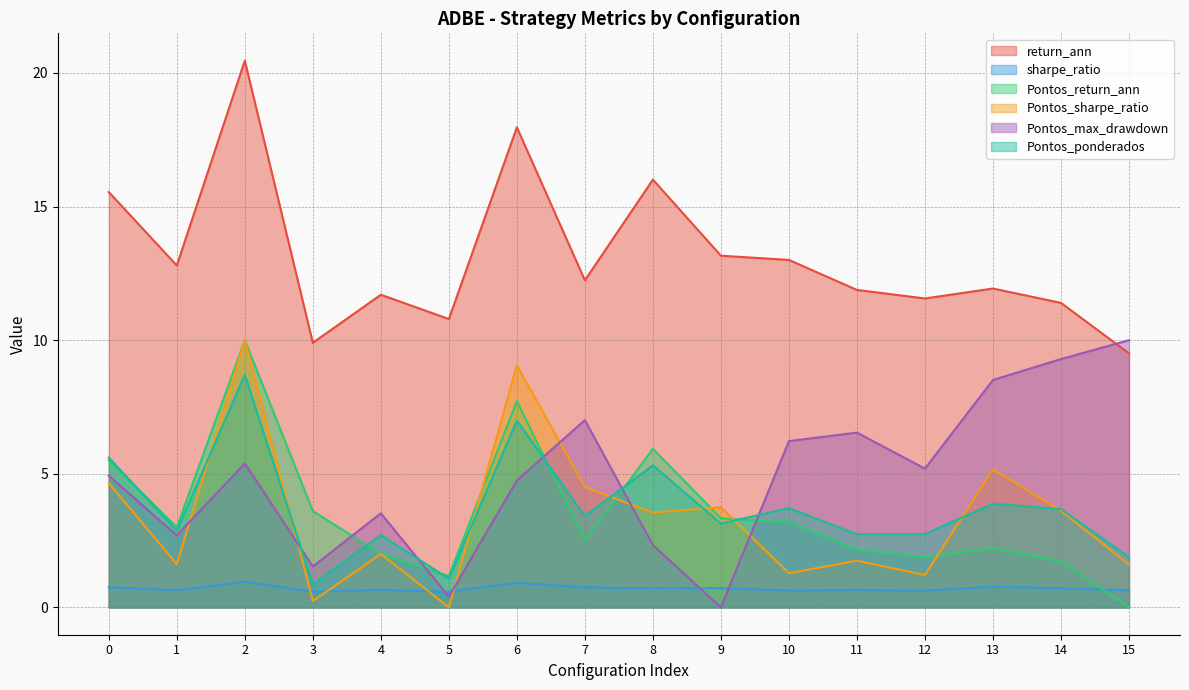

What is the total value across all series at 6?

47.4